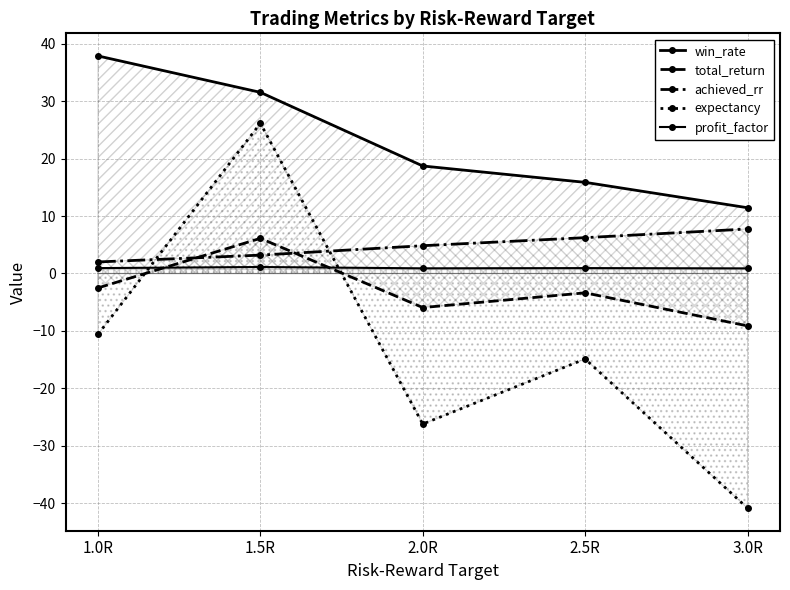

What position from the left is 2.5R?

4